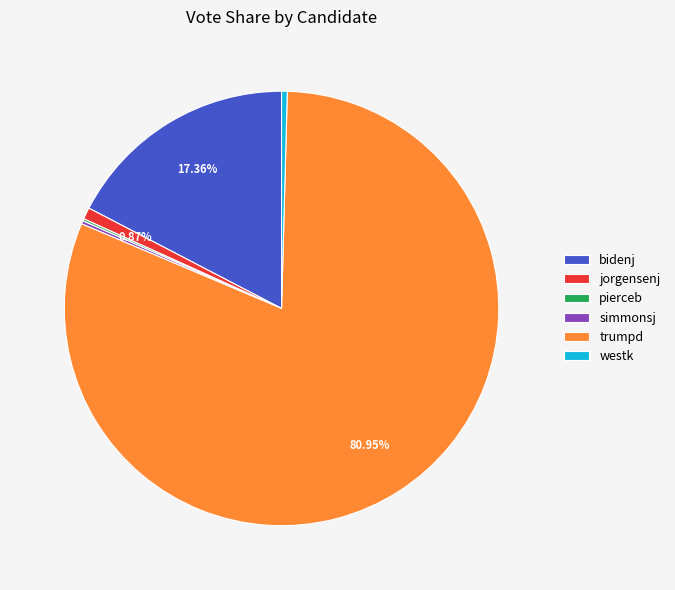

What is the majority slice?

trumpd